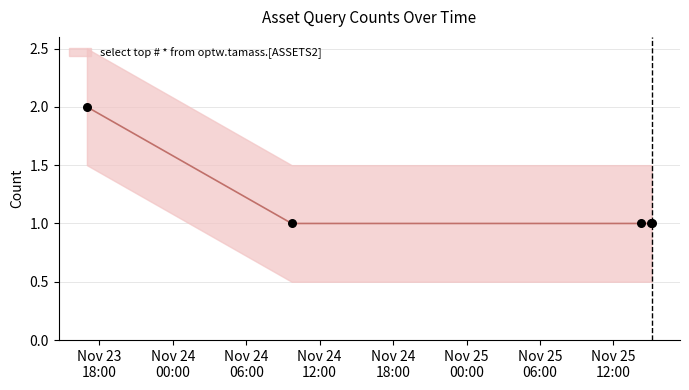

Approximately how many times larger is the value at 2019-11-24 09:43:00 compared to 2019-11-25 15:08:00?

1.0